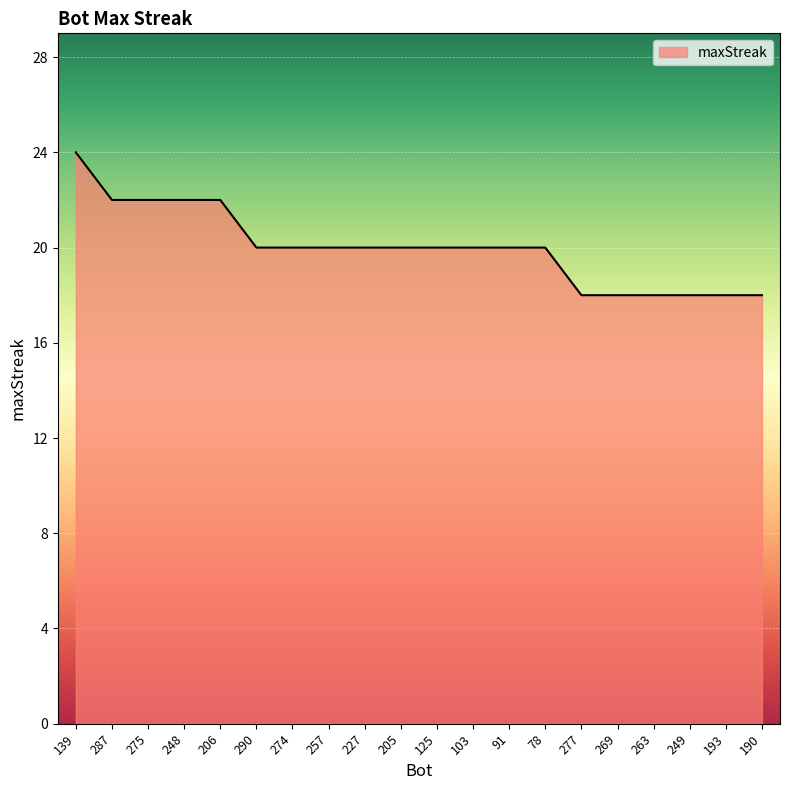

Reading left to right, list all the values displayed in this chart.

24	22	22	22	22	20	20	20	20	20	20	20	20	20	18	18	18	18	18	18